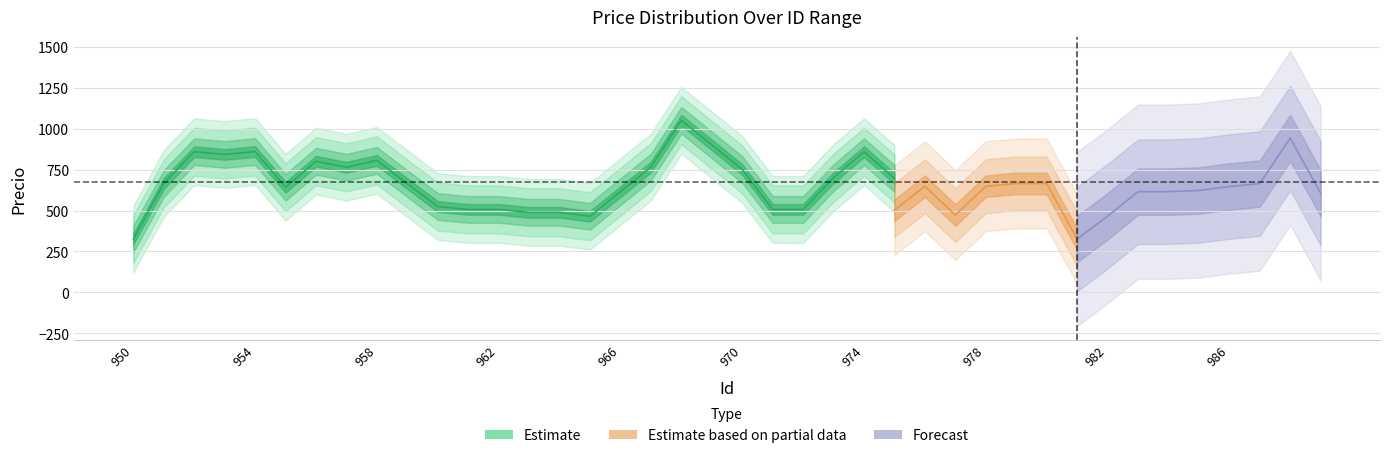

Which has a higher value, 962 or 978?

962